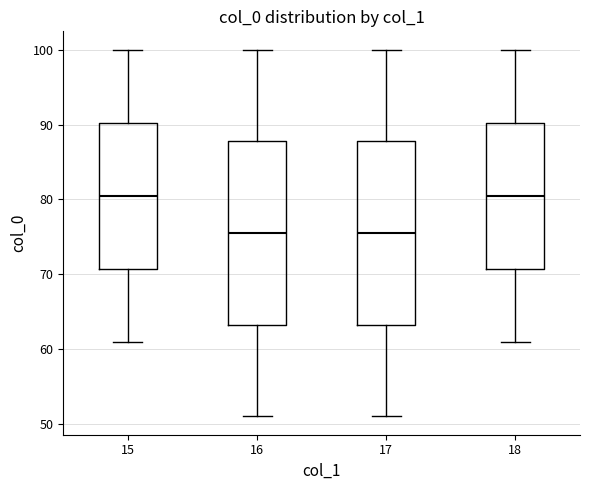

Where is the upper edge of the box at x = 15 on the y-axis? The values are not printed on the chart, so give them approximately, as read against the axis.

90